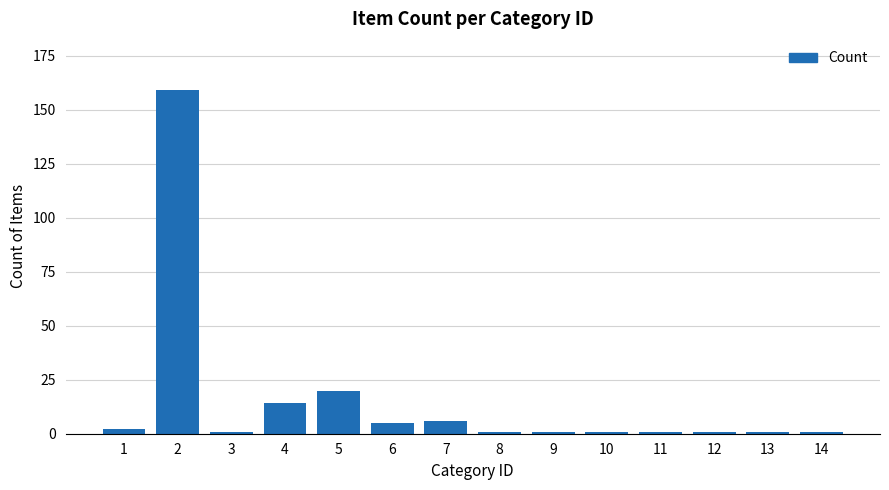

What is the greatest value displayed?

159